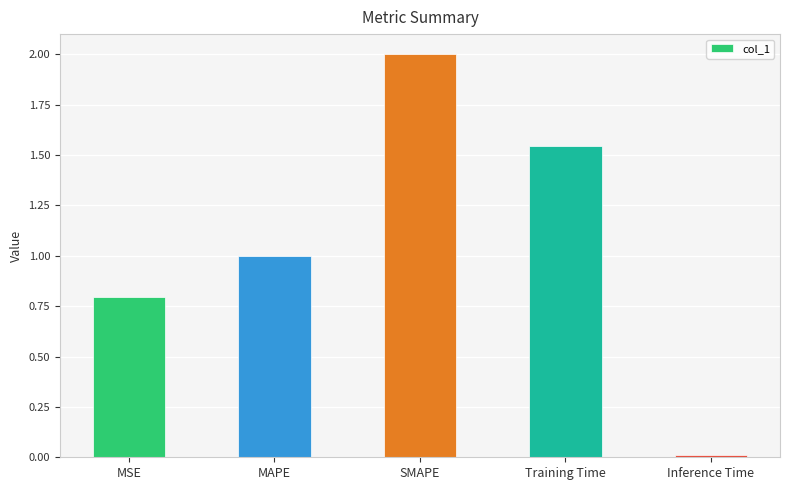

How many data points are less than 1?

2